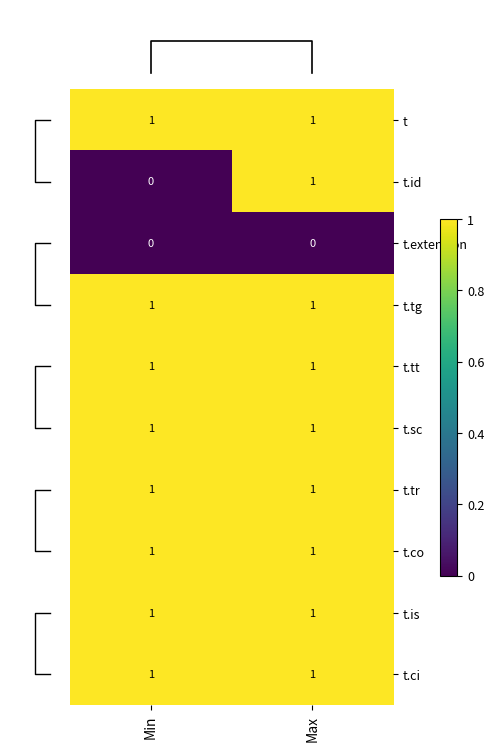

What is the average value of the t.tr series?

1